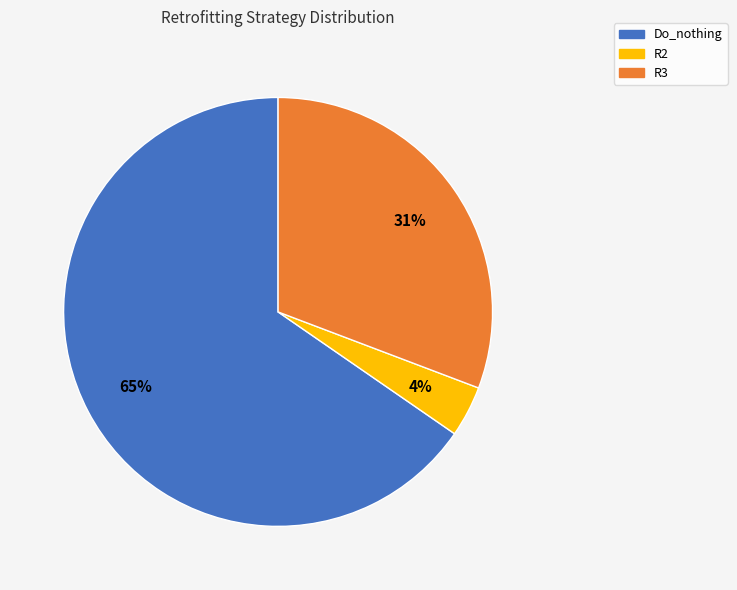

To the nearest percent, what is the combined percentage of R2 and R3?

35%